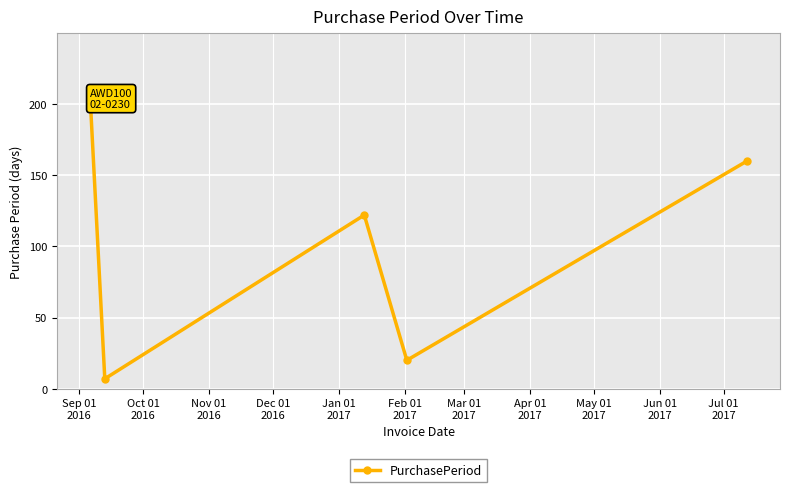

What is the value of the 4th point from the left?

20